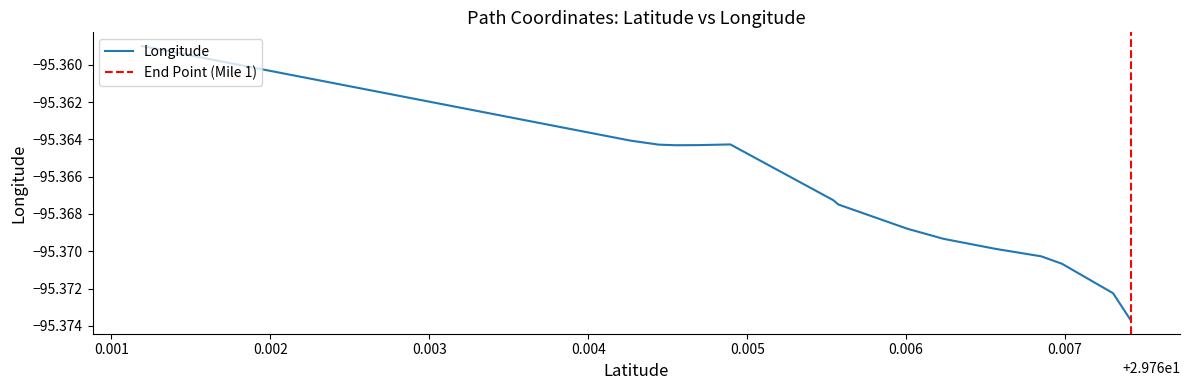

What is the label of the 9th point from the right?

29.765542